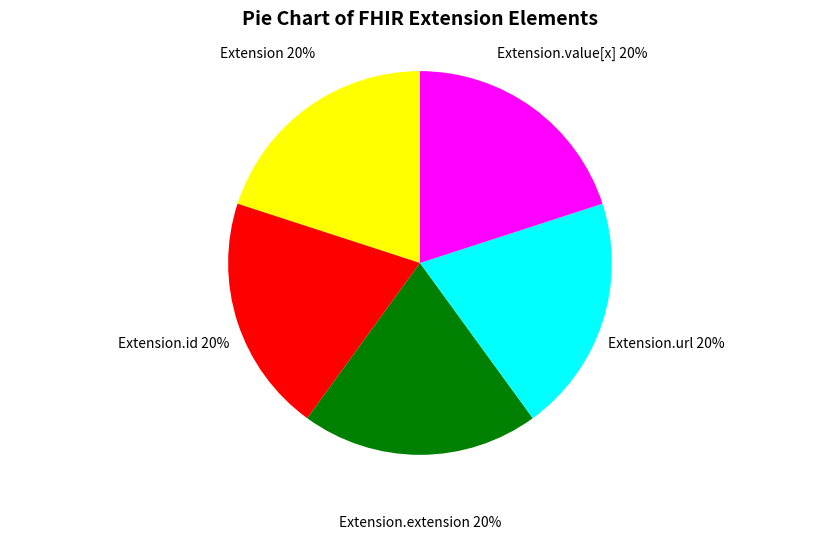

Do Extension.url and Extension together represent more than half of the pie?

No